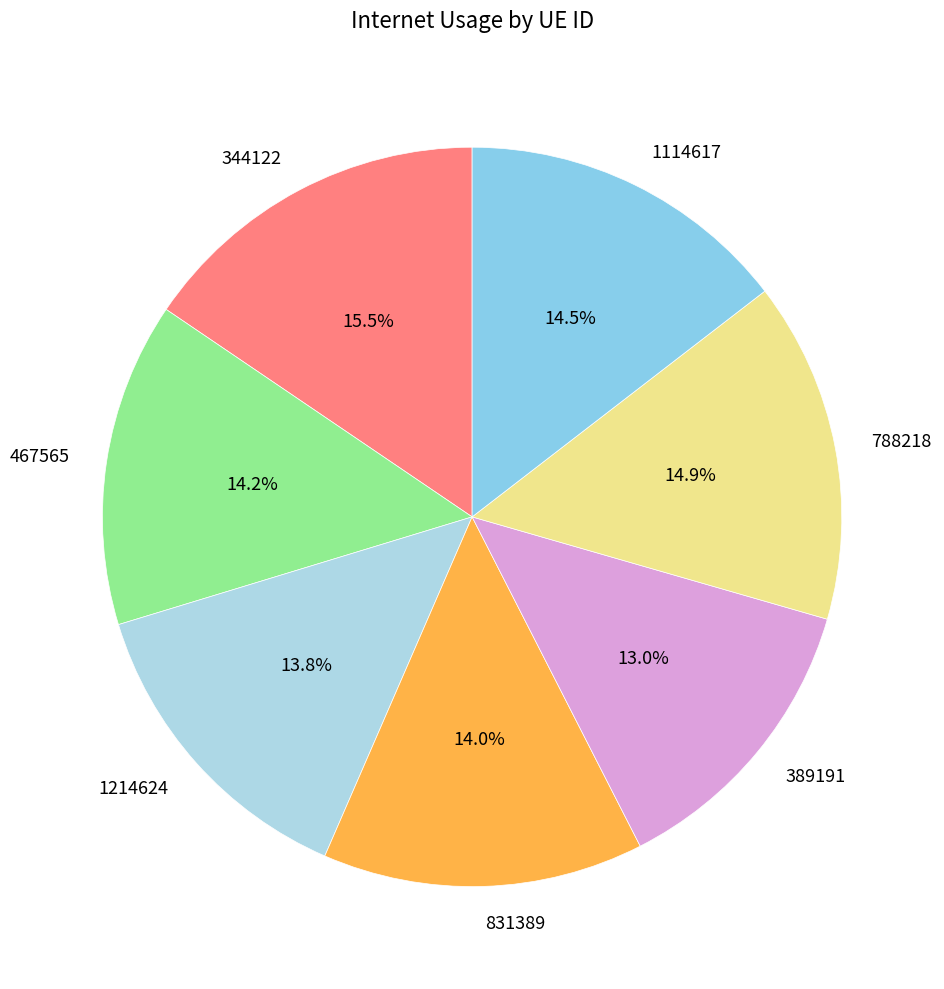

To the nearest percent, what is the combined percentage of 467565 and 344122?

30%